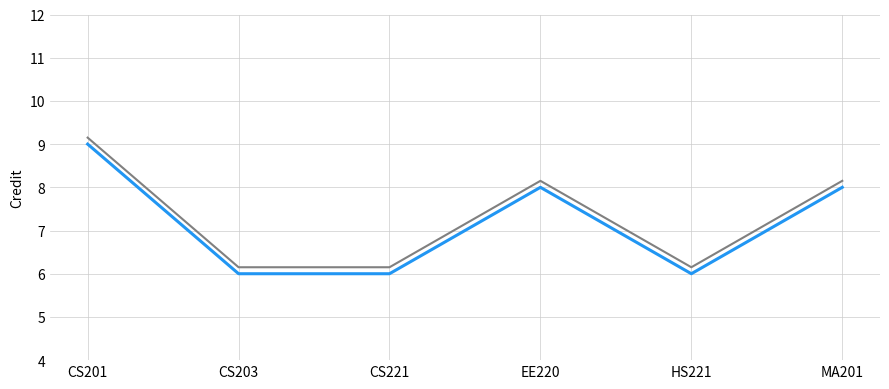

What is the total value across all series at HS221?

12.2